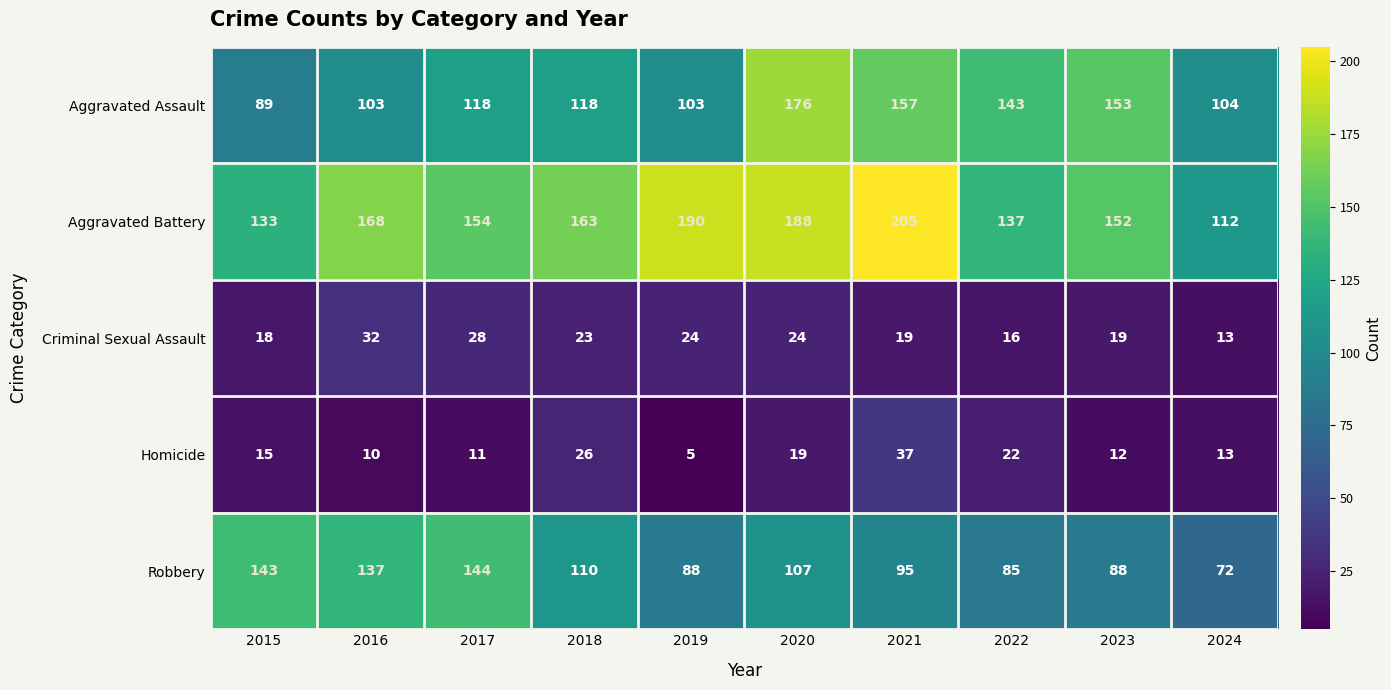

What is the sum of the Aggravated Battery values at 2017 and 2020?

342